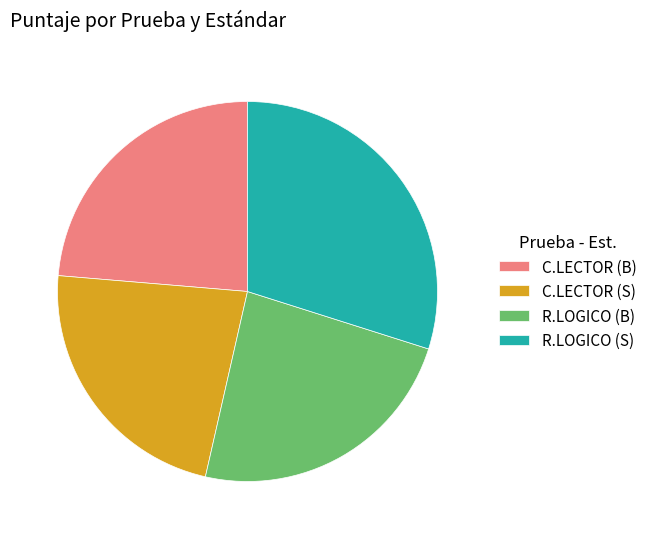

True or false: R.LOGICO (S) accounts for 30% of the total.

True